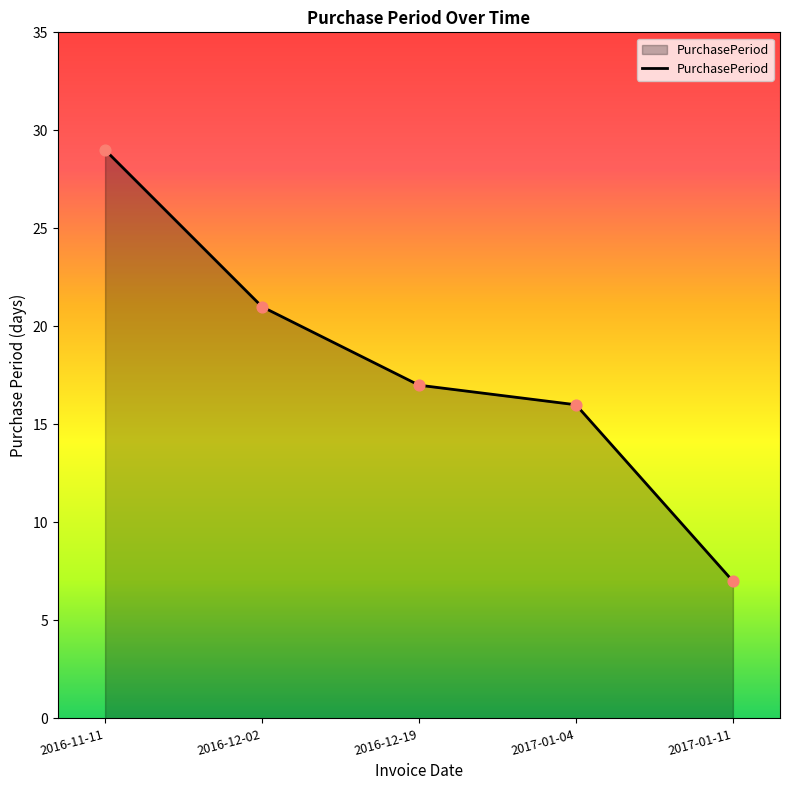

Which has a higher value, 2016-12-02 or 2016-11-11?

2016-11-11